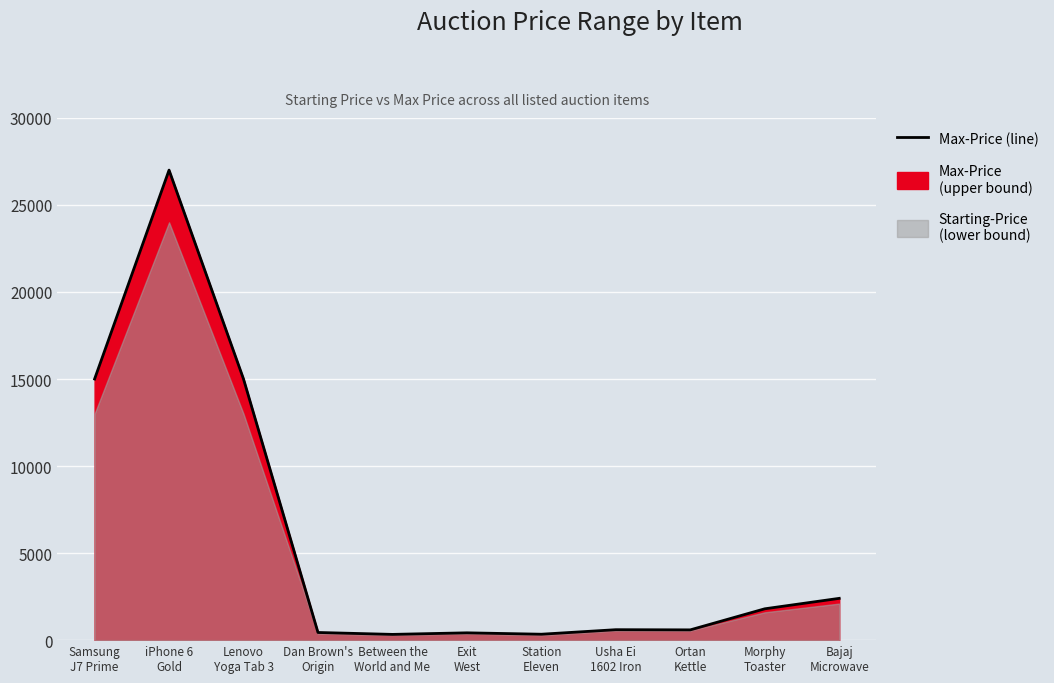

Read the value at Lenovo
Yoga Tab 3.

15000